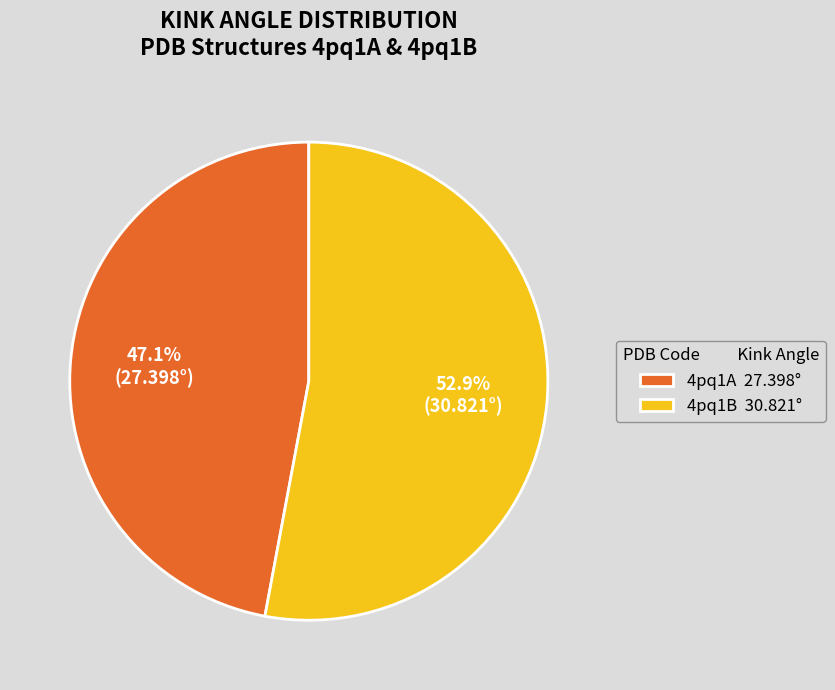

What is the total percentage of 4pq1A and 4pq1B?

100.0%